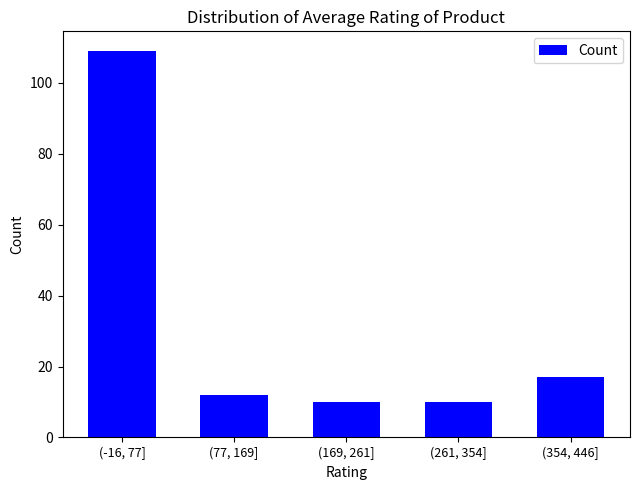

Reading left to right, list all the values displayed in this chart.

(-16, 77]=109	(77, 169]=12	(169, 261]=10	(261, 354]=10	(354, 446]=17